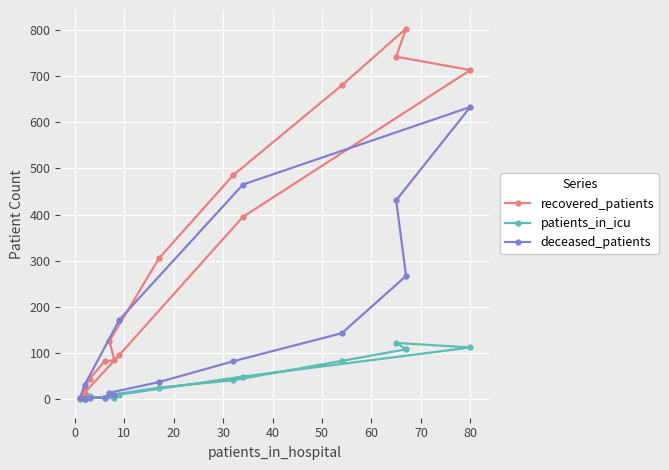

What is the difference between the maximum and second lowest values in the patients_in_icu series?

122